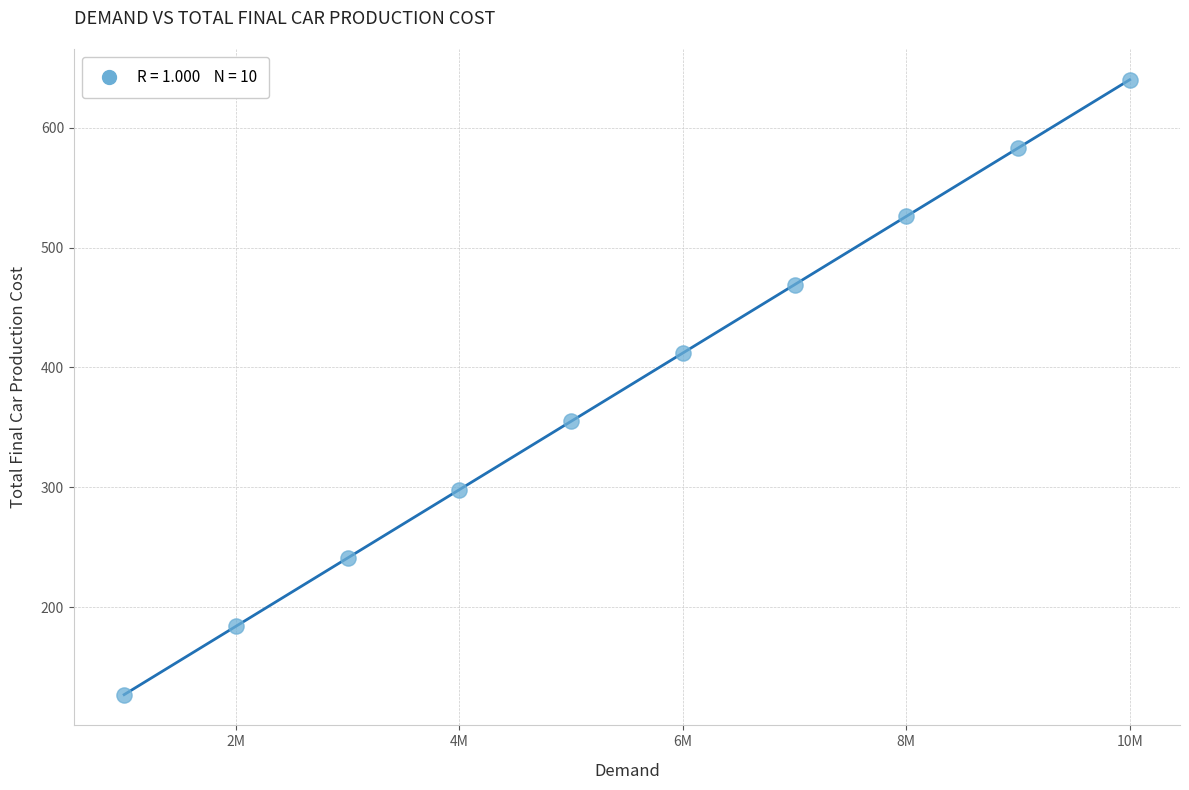

What is the average X value?

5500000